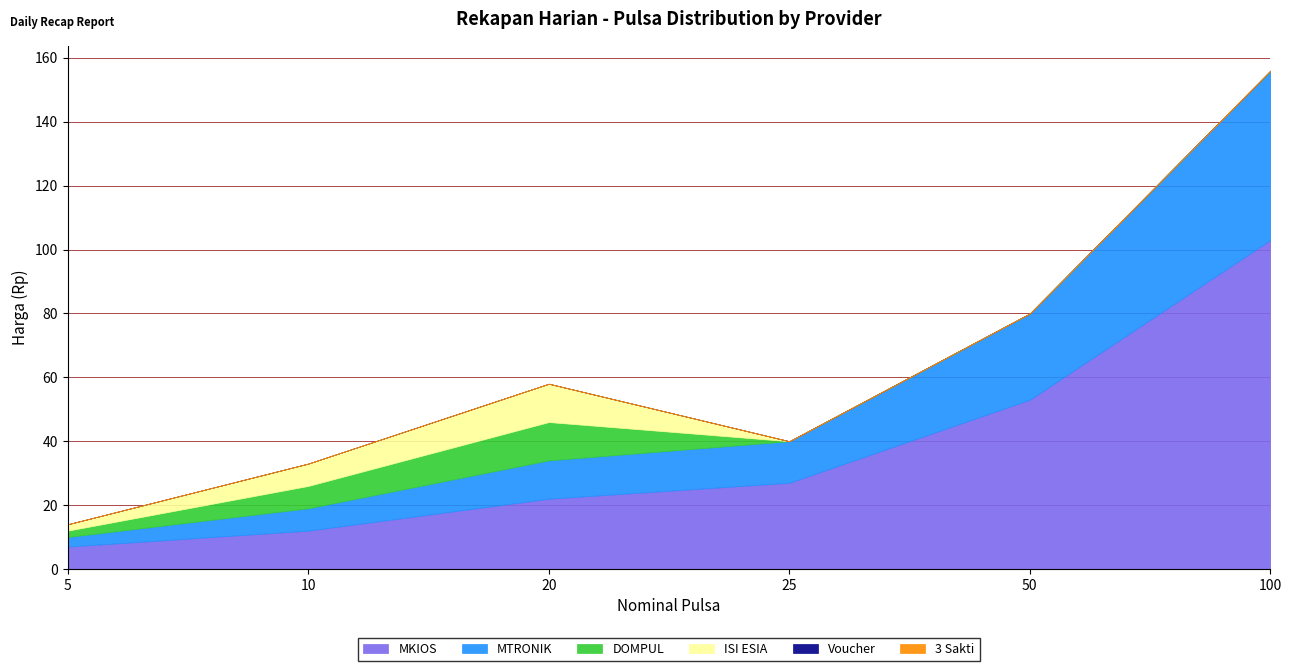

What is the sum of all ISI ESIA values?

21